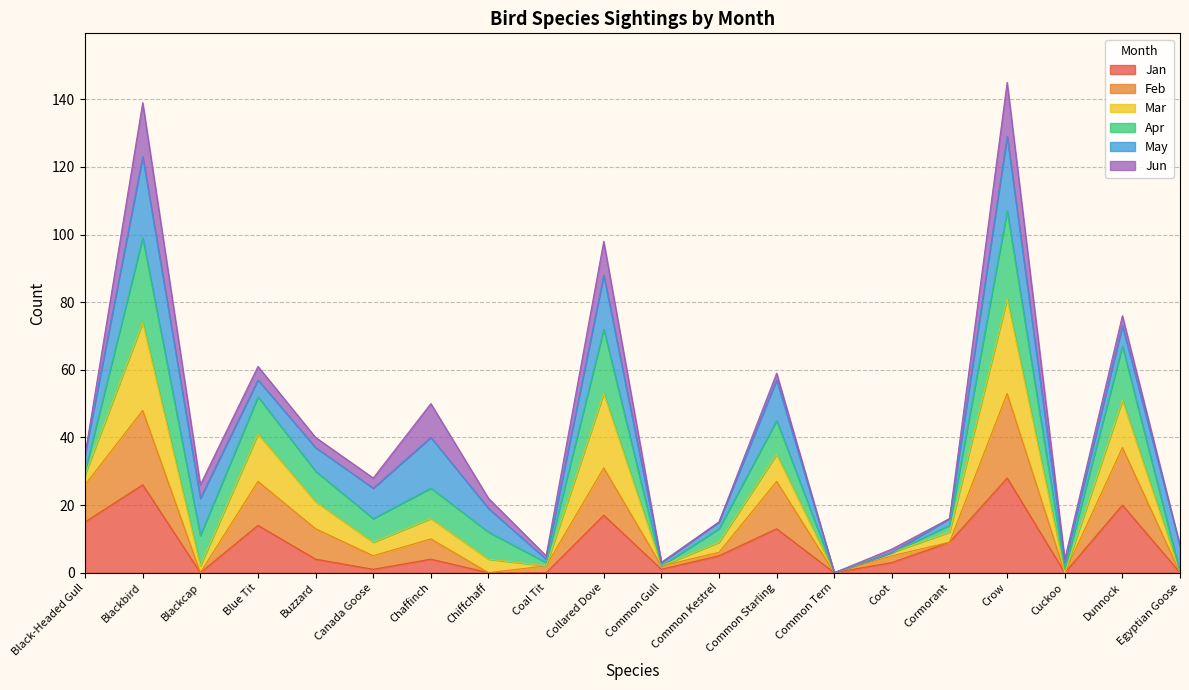

What position from the left is Chaffinch?

7